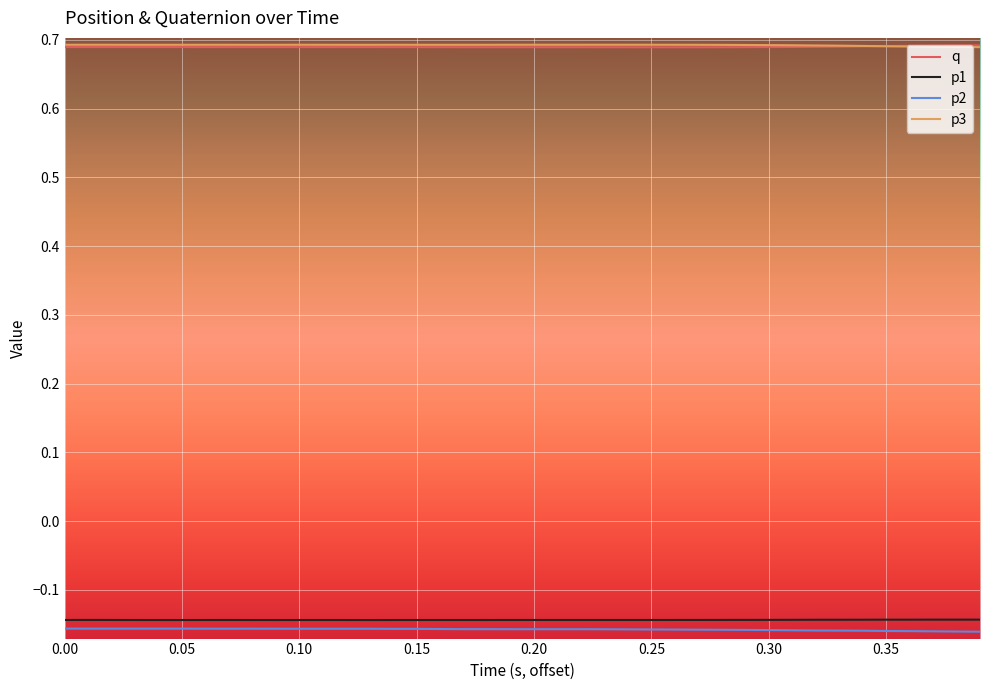

True or false: q and p2 cross at least once.

False